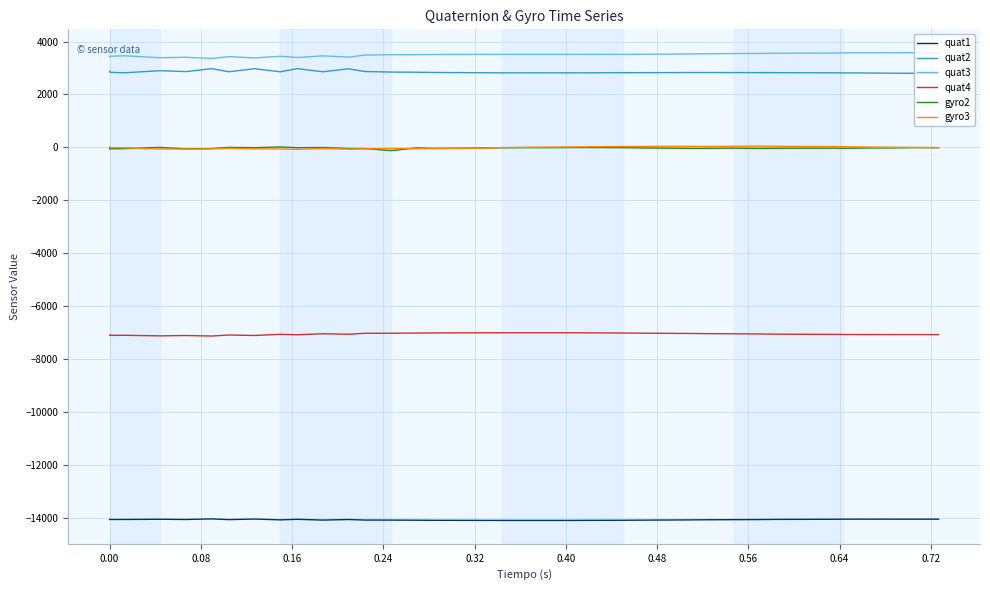

Which series has the largest total across all categories?

quat3